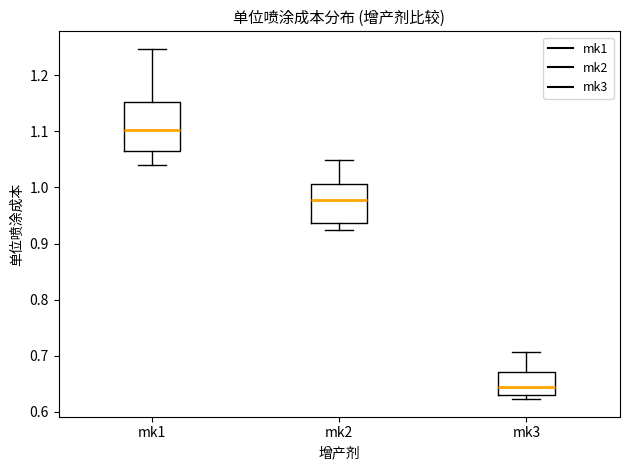

Which box's median line is the highest?

mk1